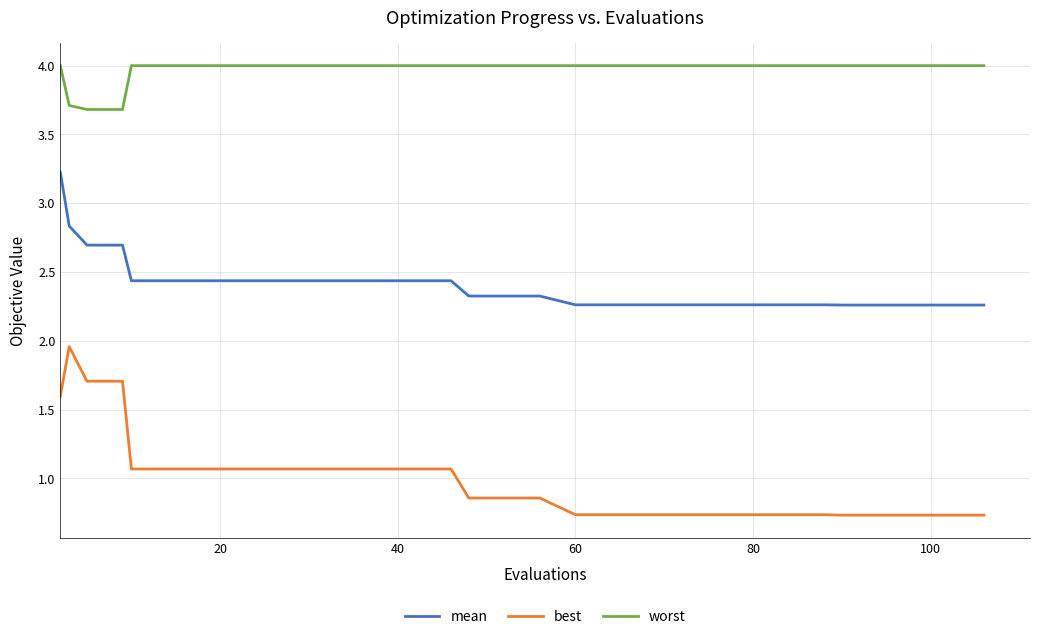

Which series has the largest total across all categories?

worst